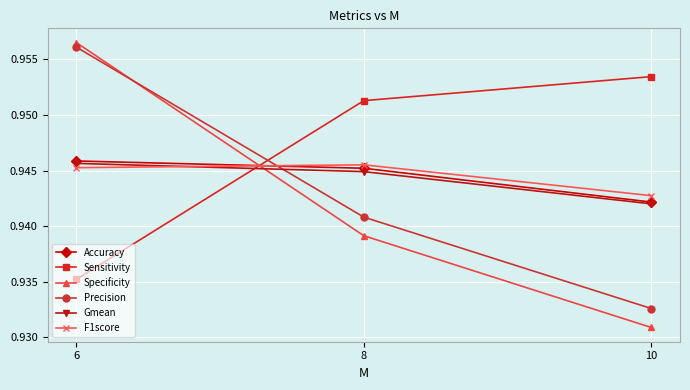

The value of F1score at 8 is 0.4. True or false?

False